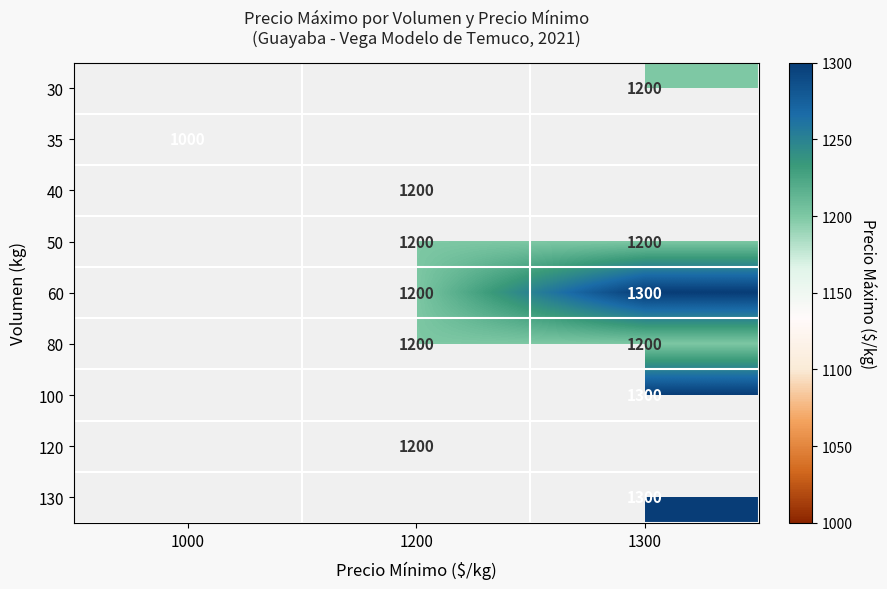

True or false: 60 has a value of 1300 at 1300.

True